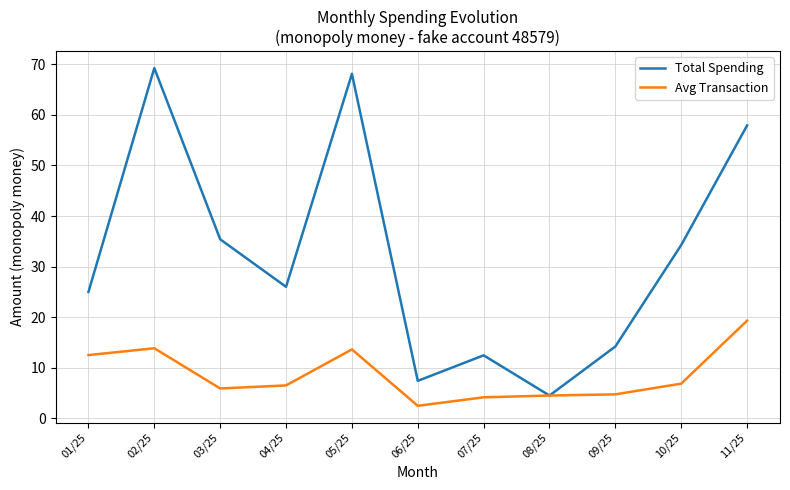

Which series changed the most between 05/25 and 09/25?

Total Spending